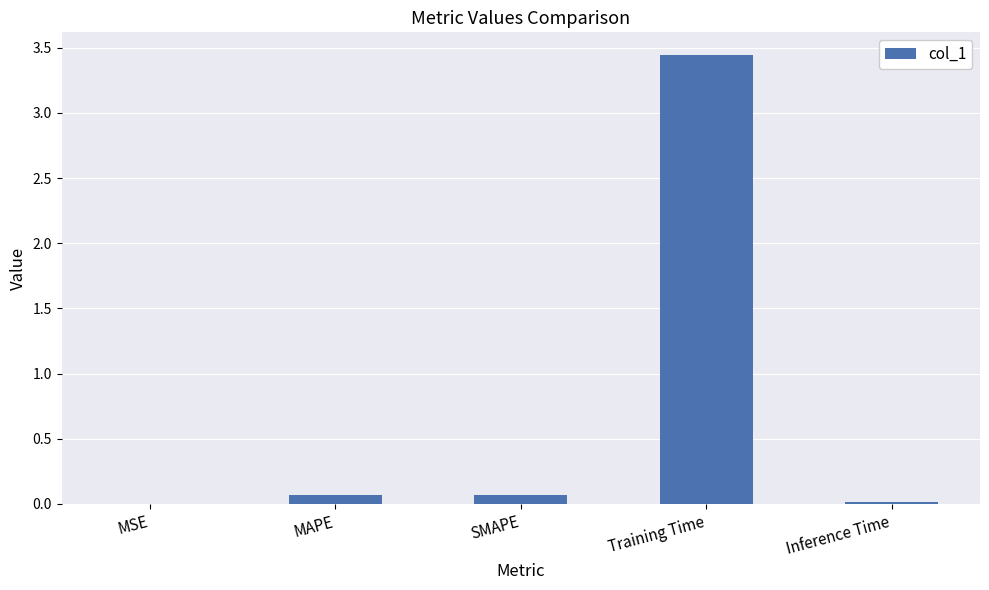

What is the sum of all values?

3.6